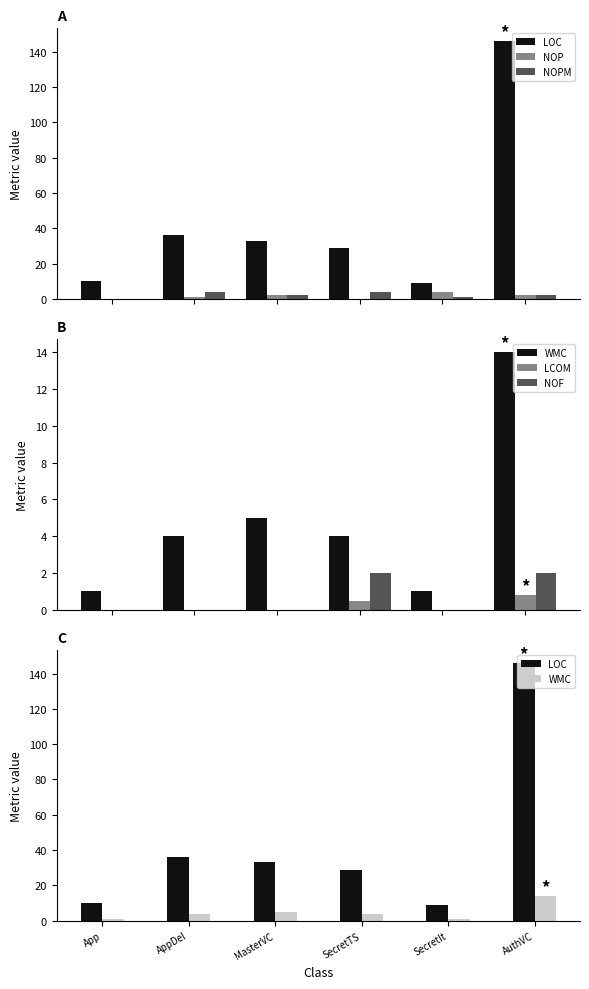

What is the sum of all LOC values?

263.0